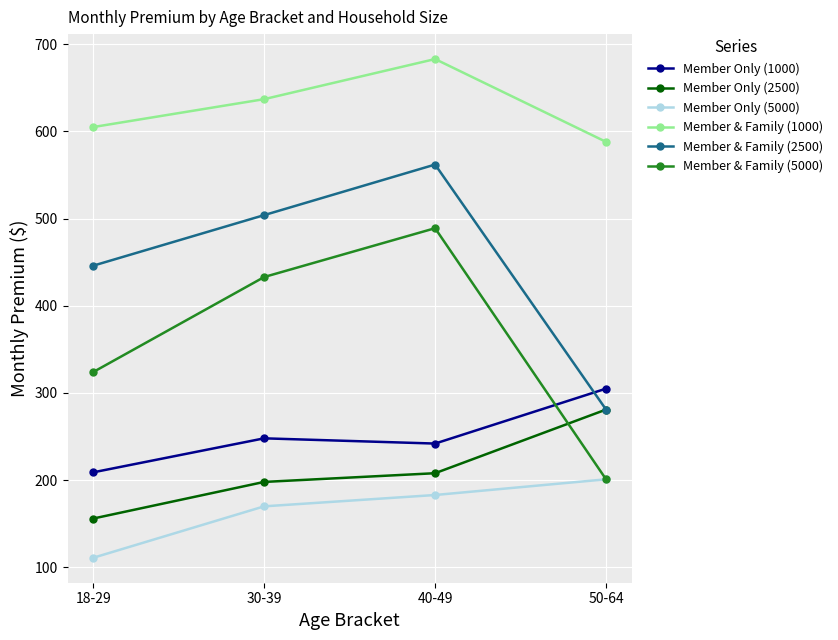

Which series changed the most between 30-39 and 50-64?

Member & Family (5000)